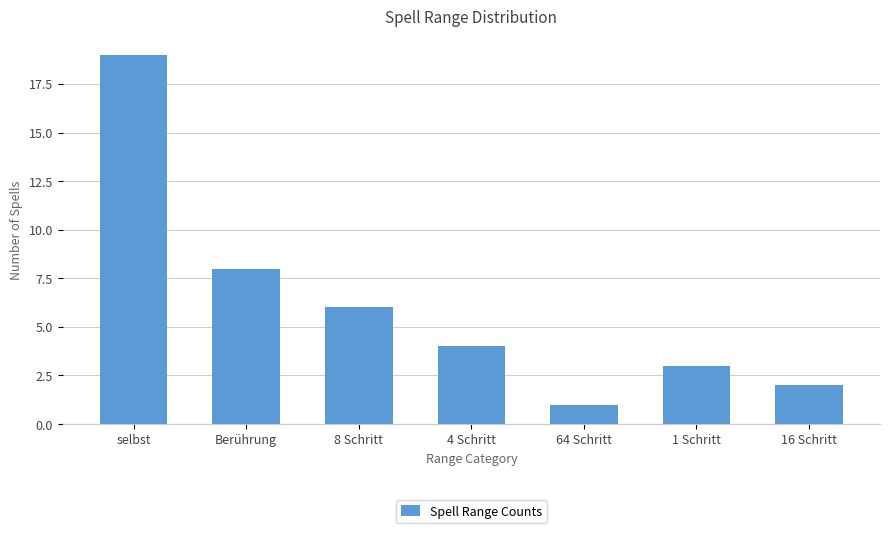

What is the value of the 3rd bar from the left?

6